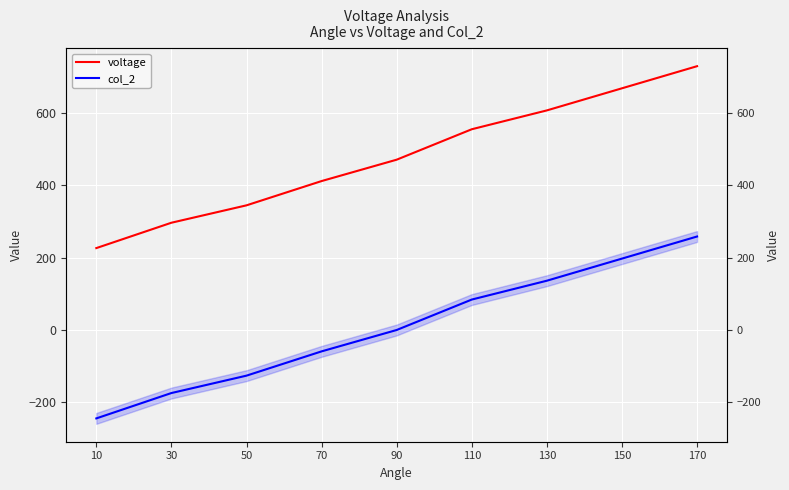

What is the difference between the voltage values at 110 and 10?

328